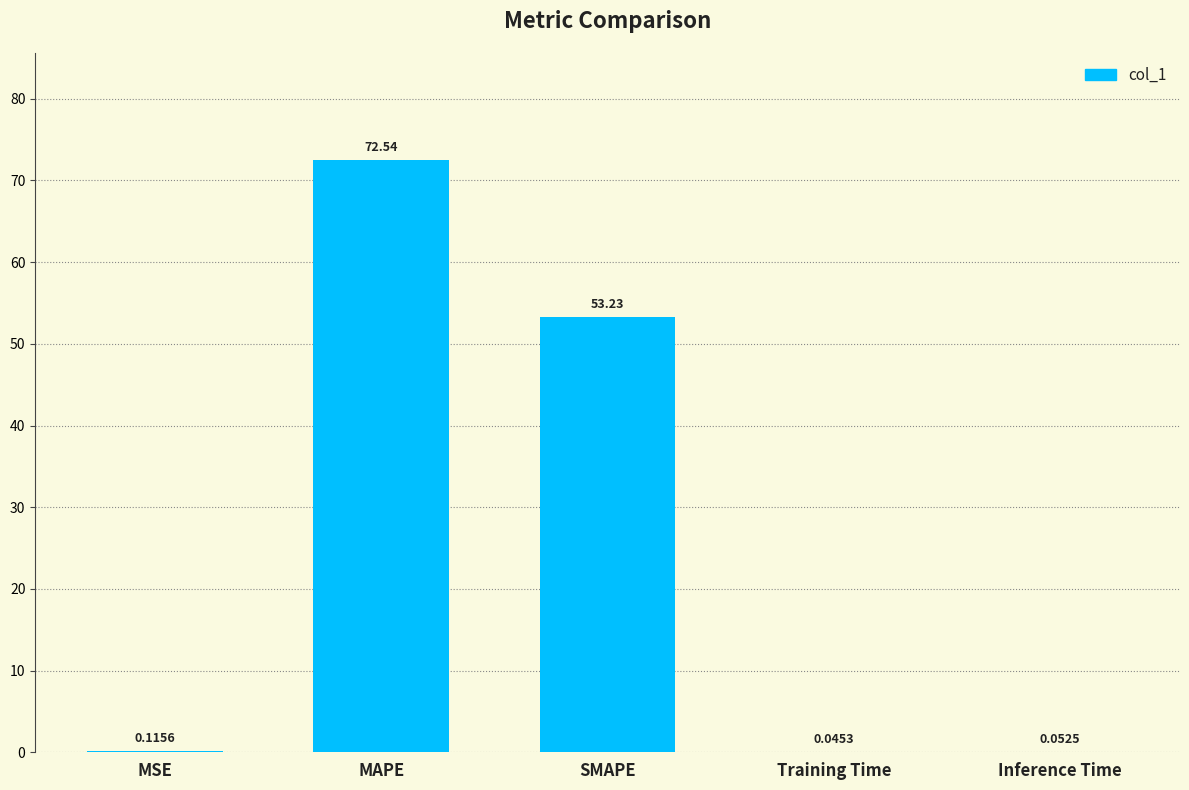

What is the change in value from MAPE to Training Time?

-72.5